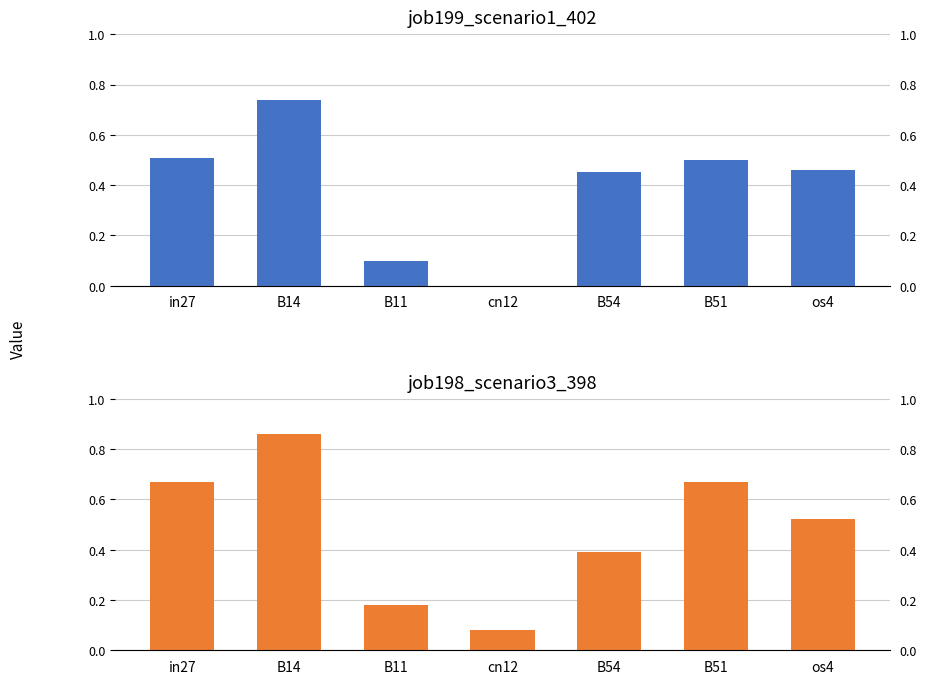

Are the bars grouped side by side (vs. stacked)?

Yes